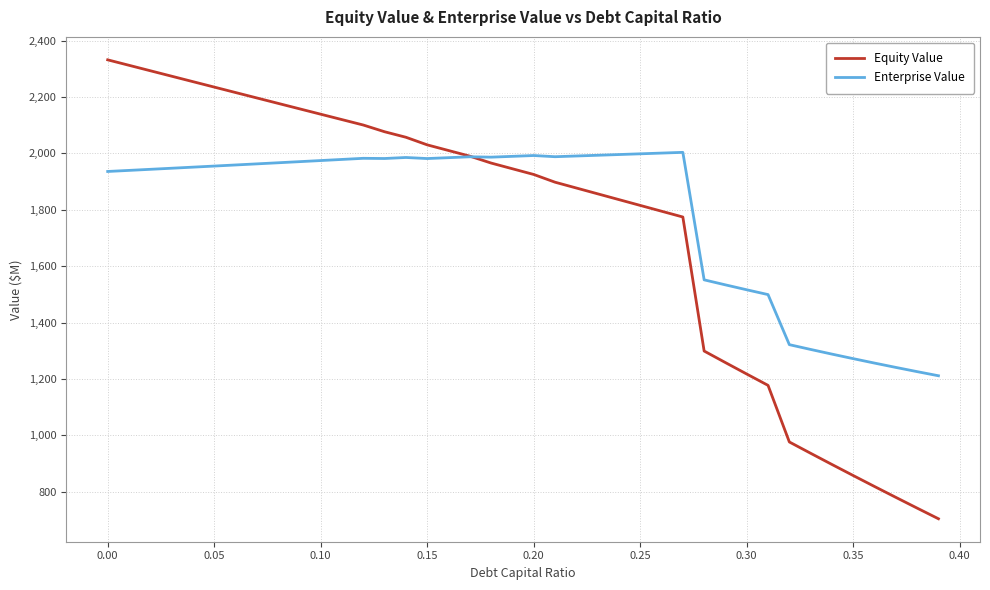

Which series has the largest range (max minus min)?

Equity Value